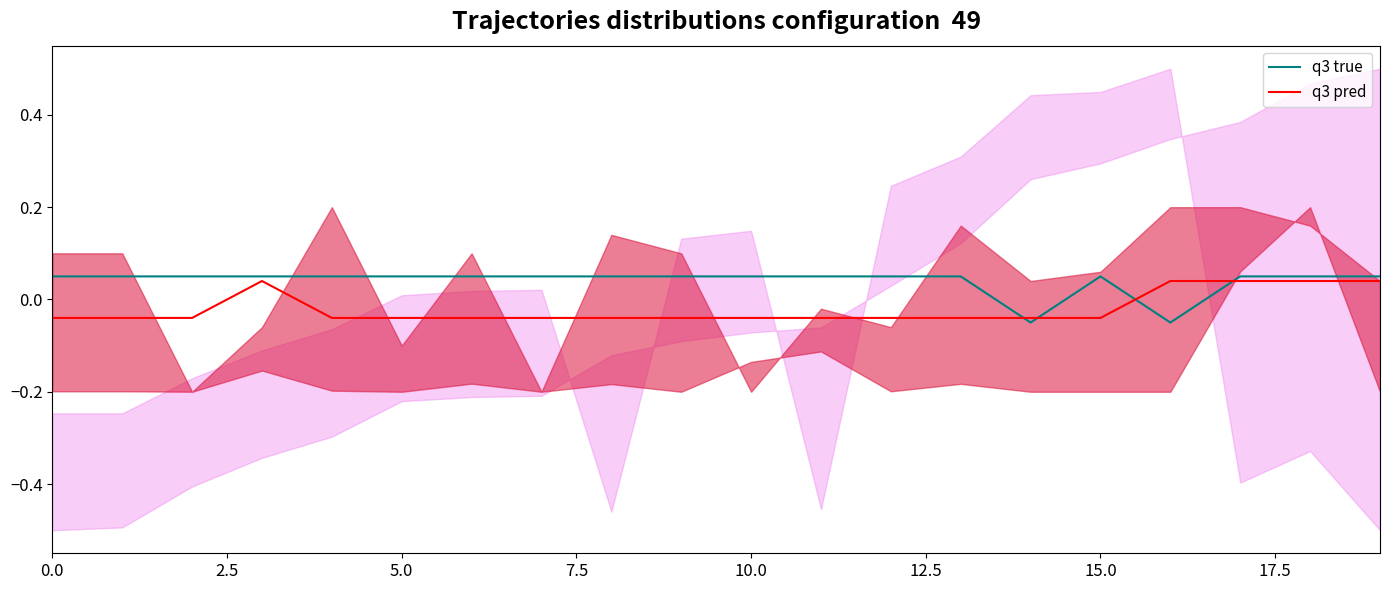

Rank the series by their maximum value, from lowest to highest.

q3 pred, q3 true